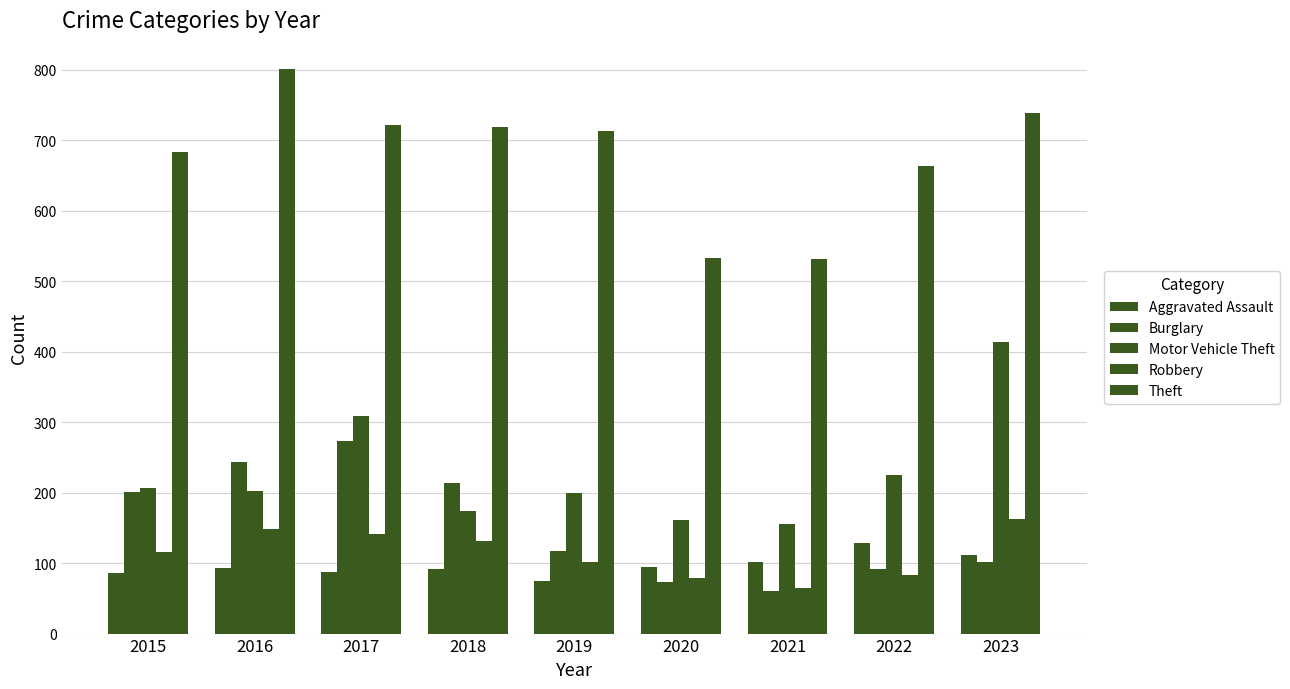

How many categories are shown in the chart?

9